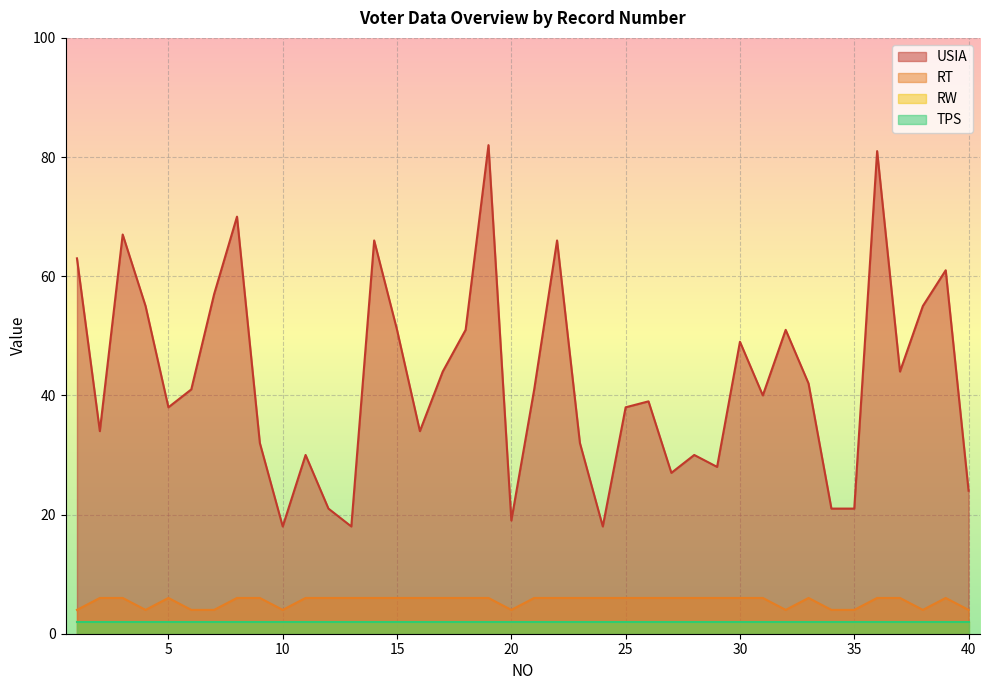

True or false: USIA has more than 1 interior local peaks.

True